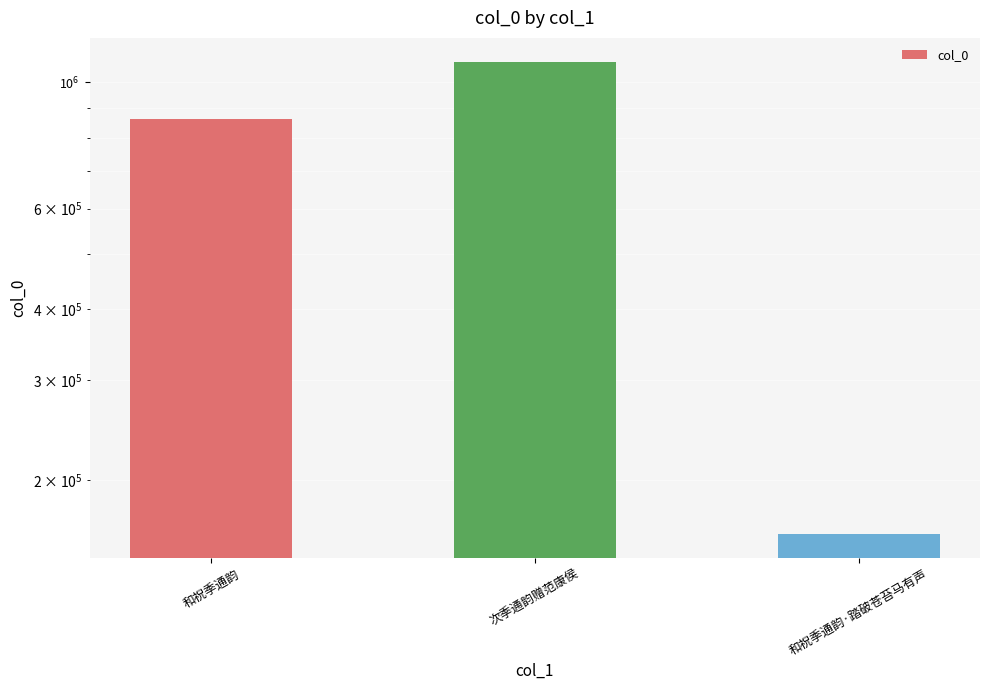

True or false: the data shows 1521036 at 次季通韵赠范康侯.

False